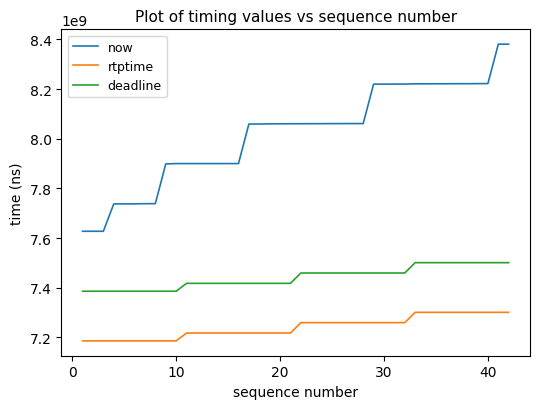

What is the lowest value of the deadline series?

7385677777